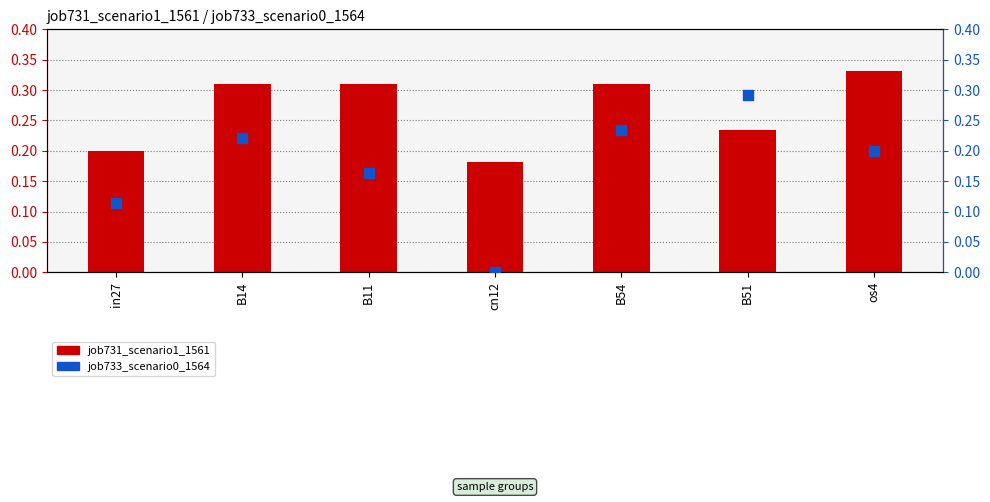

What is the total value across all series at B54?

0.5